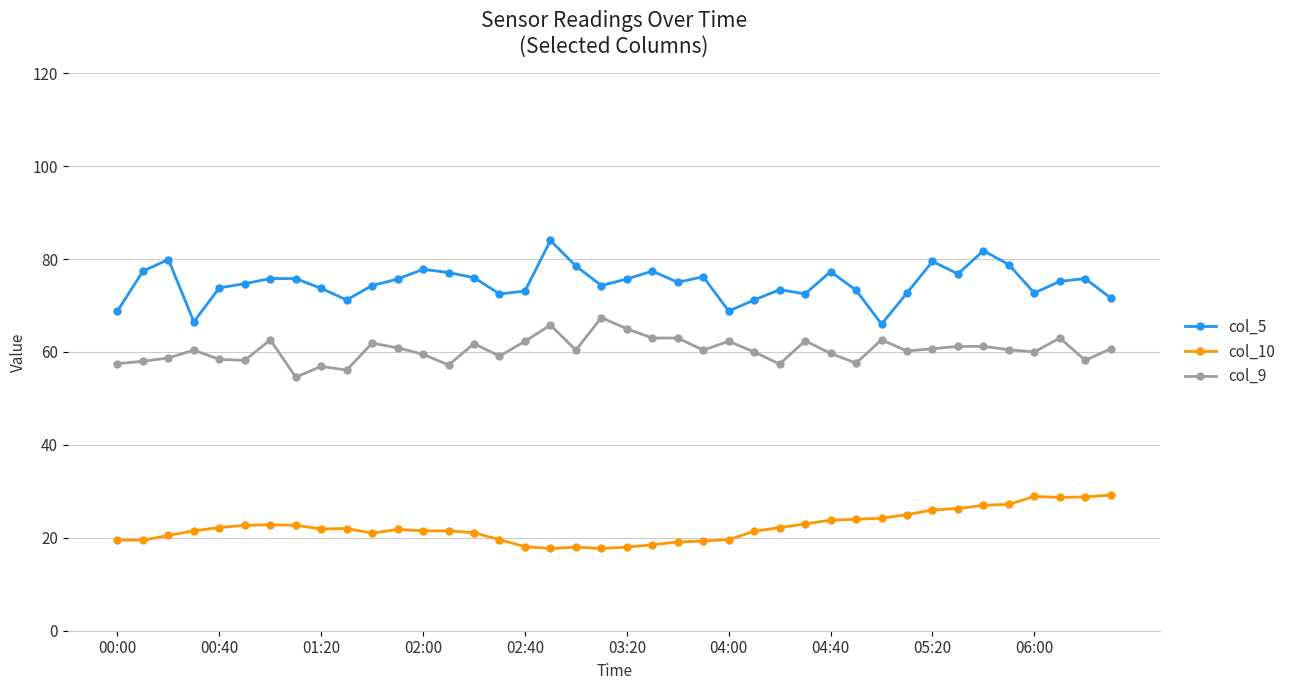

Which series has the largest range (max minus min)?

col_5